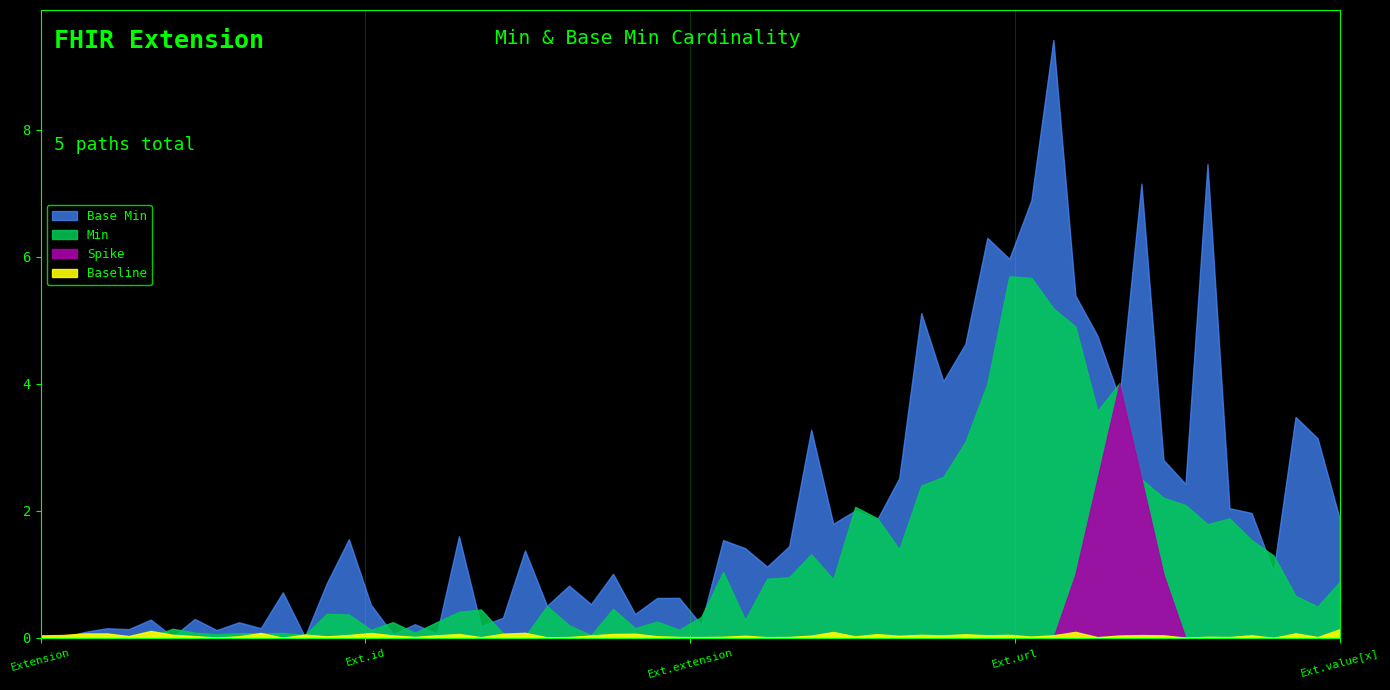

Is it true that Base Min equals 1 at Extension.id?

False